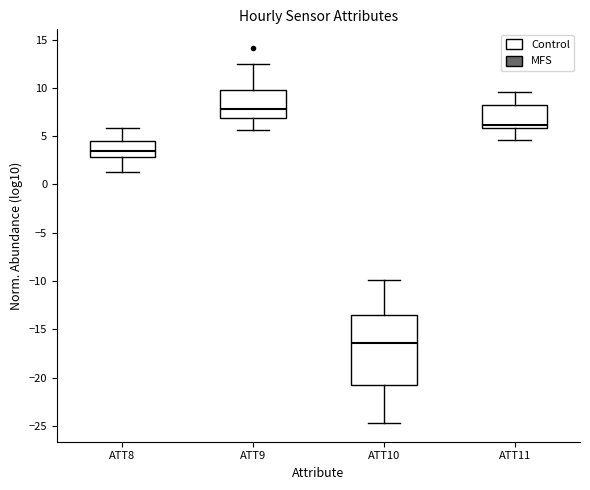

Comparing the boxes themselves (not the whiskers), which one is the tallest?

ATT10